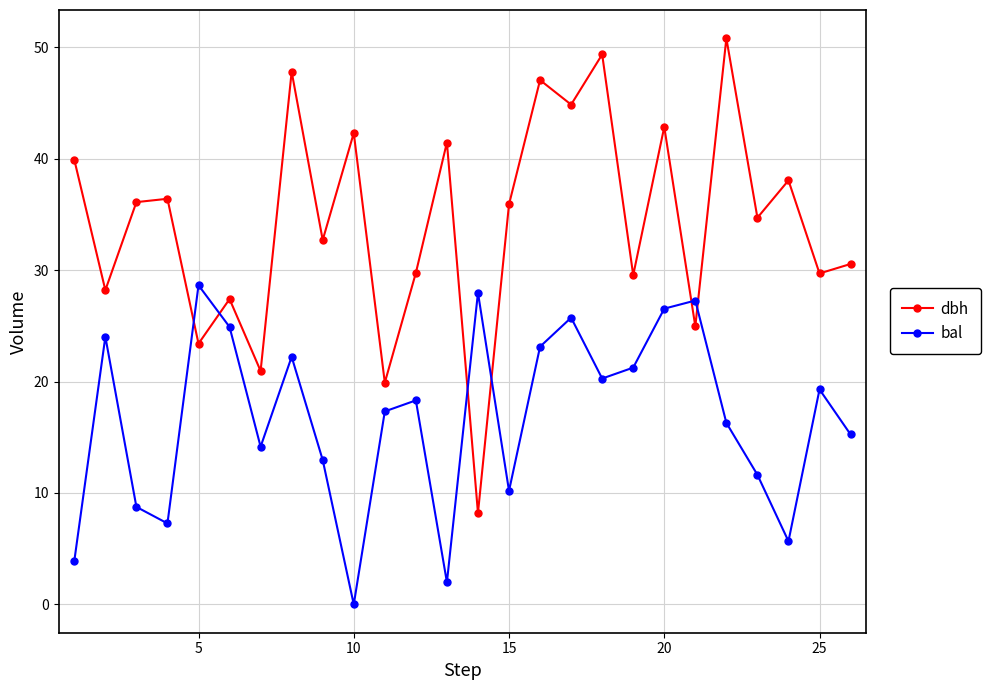

At how many categories does at least one series exceed 39?

9